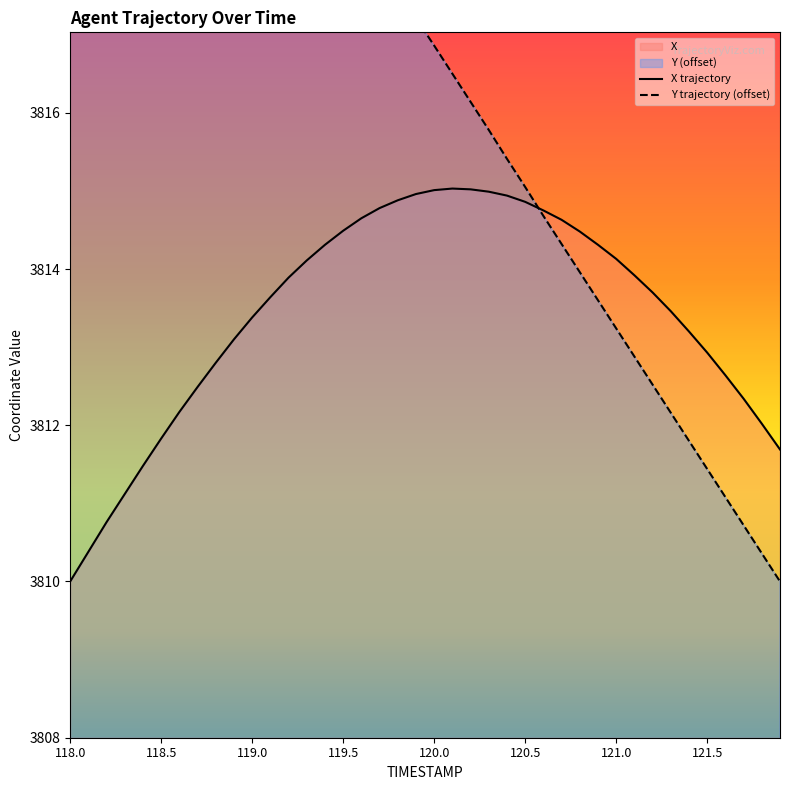

At 120.4, list the series in order from largest to smallest.

Y, X